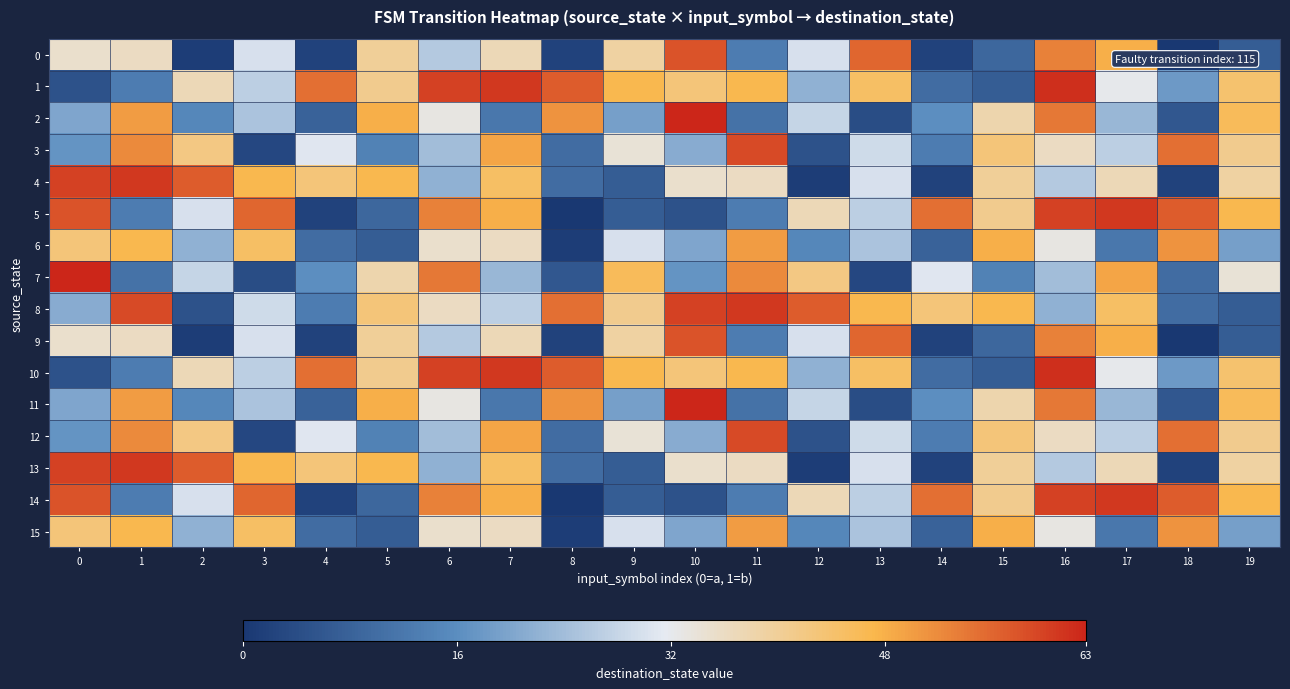

Which label corresponds to the smallest value in the chart?

18